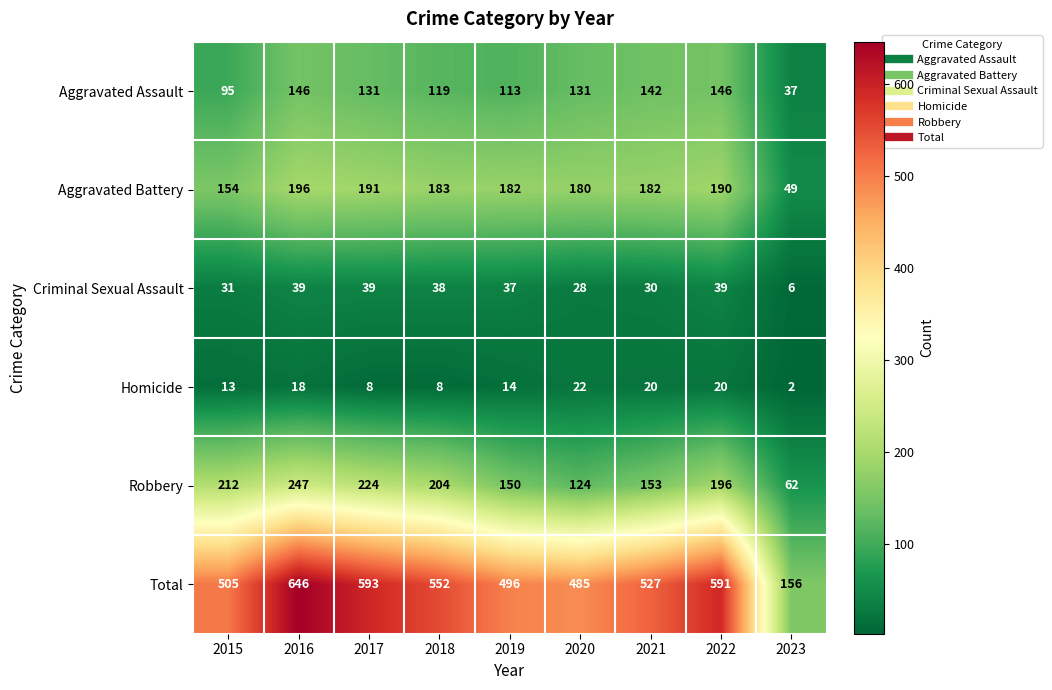

At which label does Robbery first exceed 196?

2015